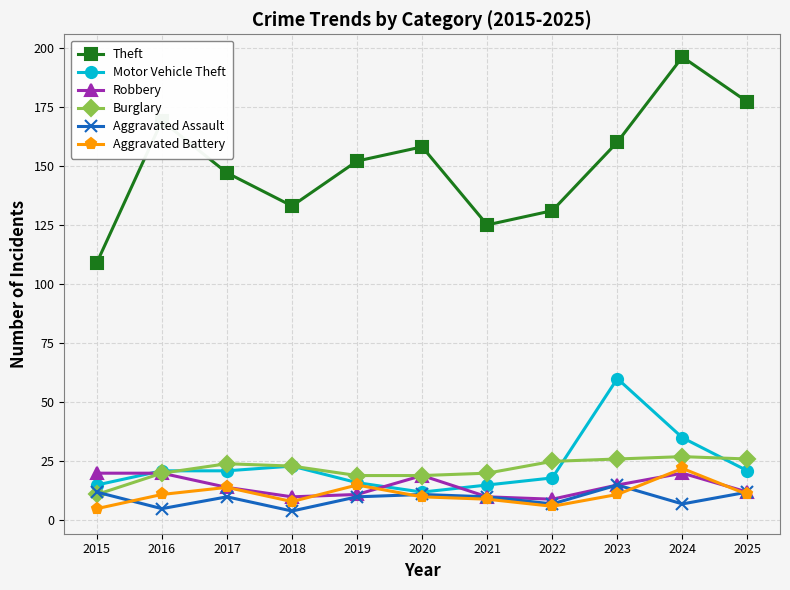

What is the value of the Aggravated Assault point at the 10th from the left?

7